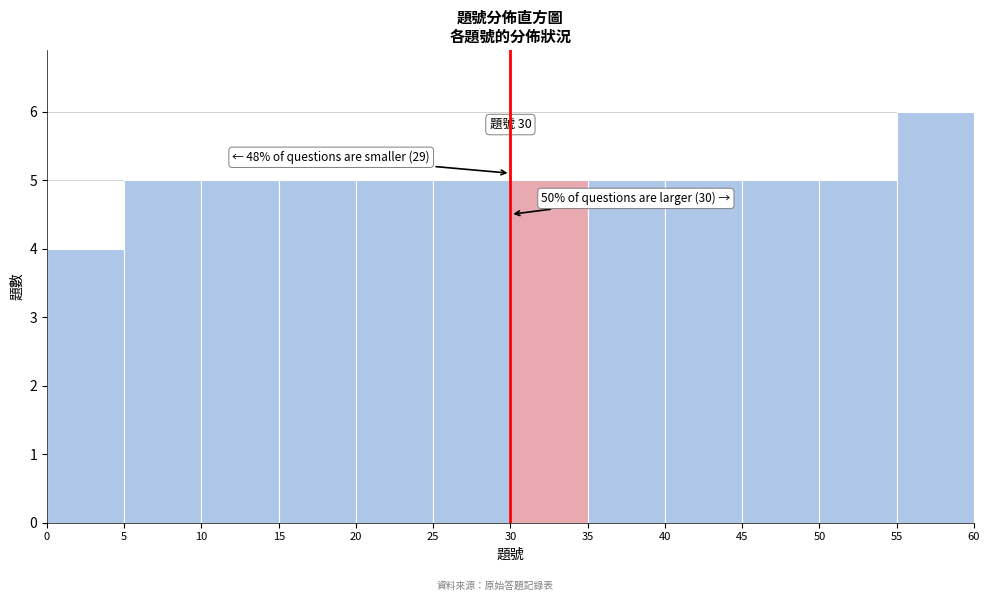

Which range on the x-axis has the tallest bar?

55 to 60